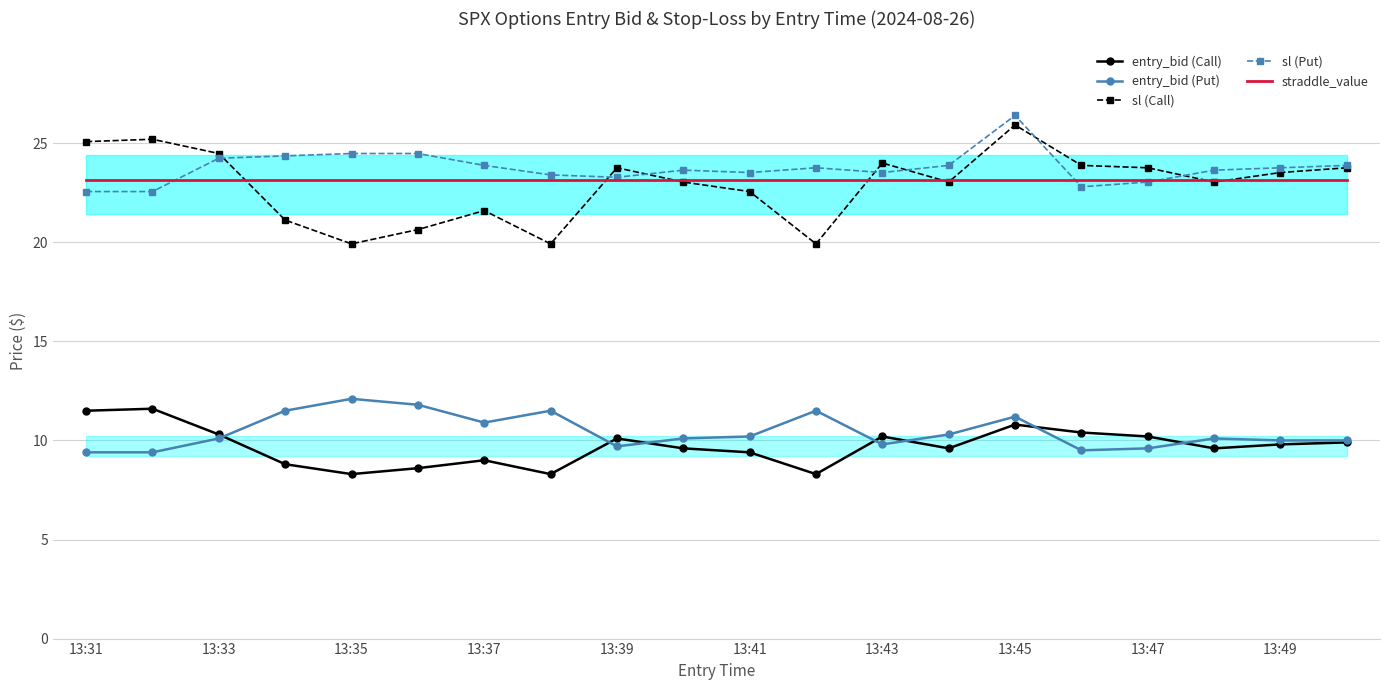

What is the difference between the maximum and minimum values in the entry_bid (Put) series?

2.7